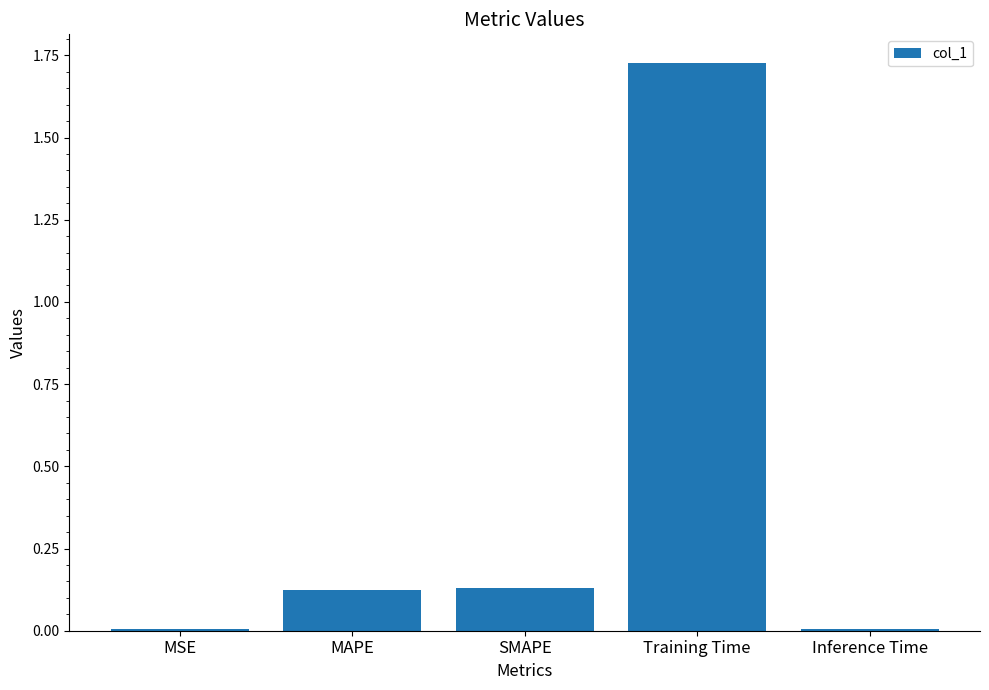

Between MAPE and Inference Time, which is larger?

MAPE